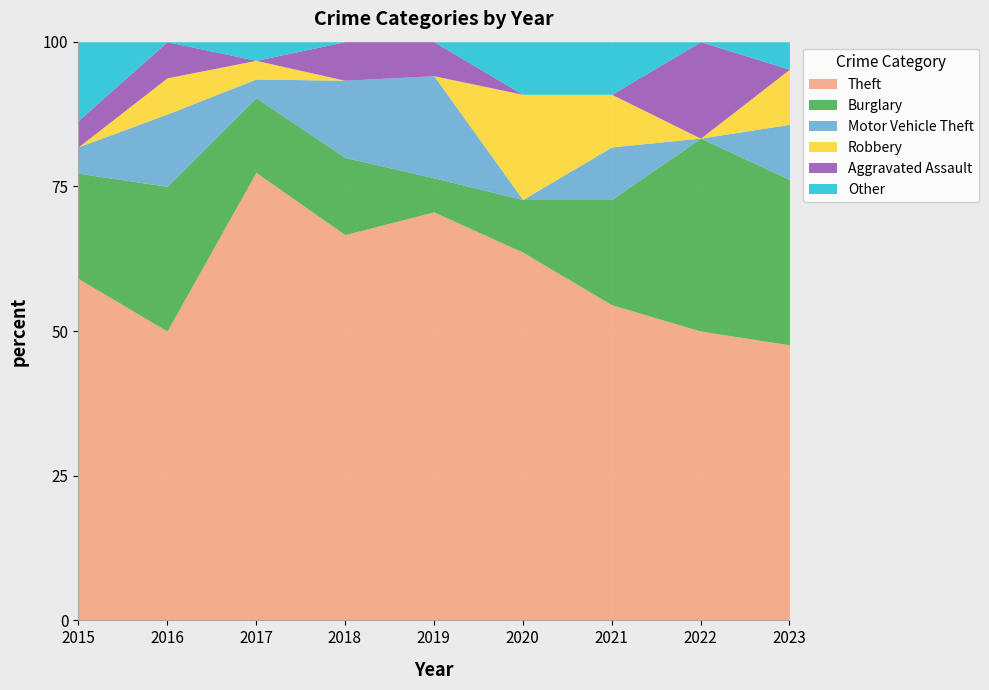

True or false: Robbery and Burglary intersect in this chart.

True